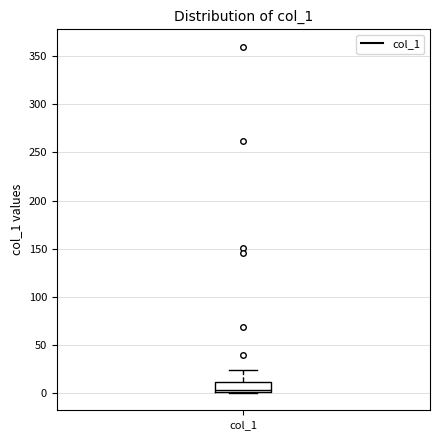

Transcribe this box plot: give where the median line is, the range the box spans, and where the two whiskers end, as read against the y-axis. The values are not printed on the chart, so give them approximately, as read against the axis.

median 5, box 0 to 10, whiskers 0 to 25